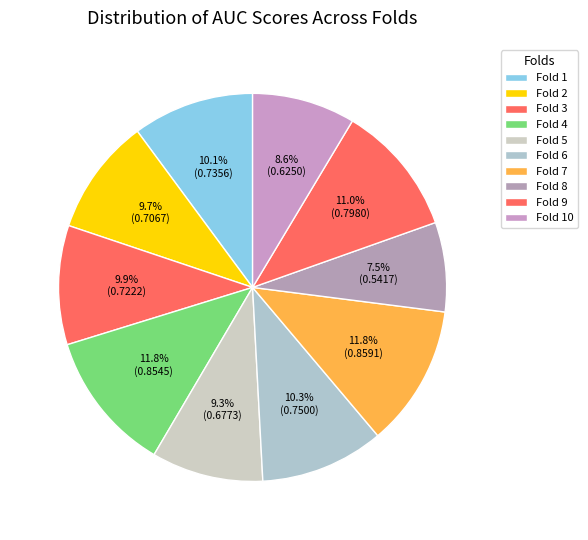

What is the total percentage of Fold 4 and Fold 2?

21.5%